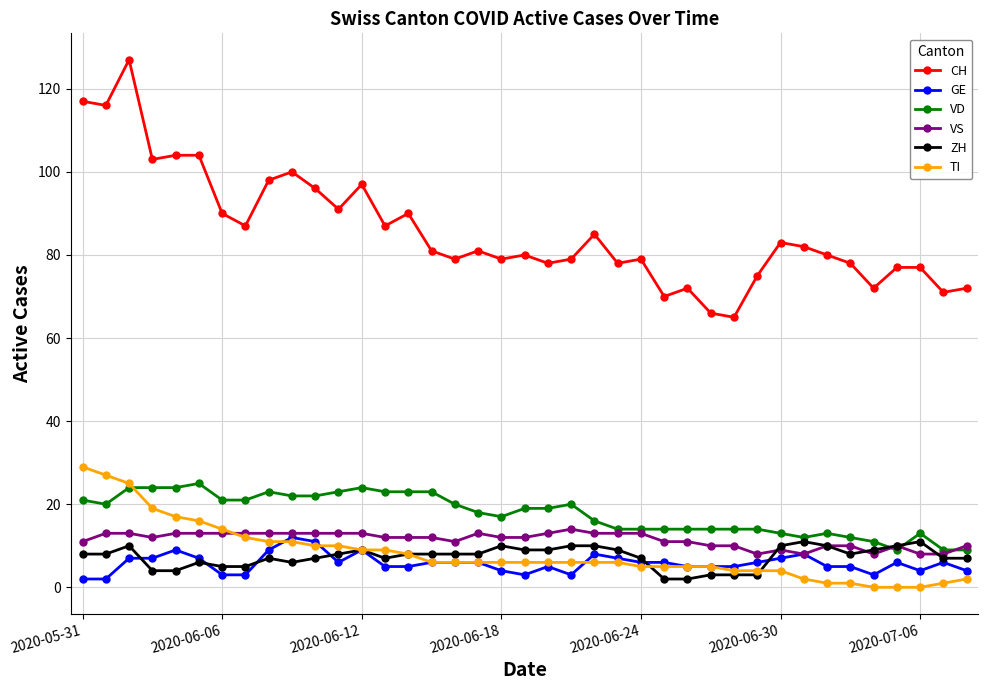

What are all the series names shown in the legend?

CH, GE, VD, VS, ZH, TI